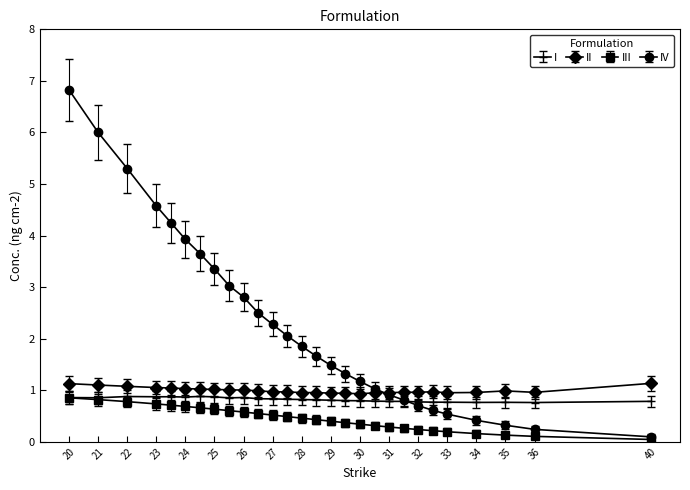

Which series has the widest spread of values?

IV